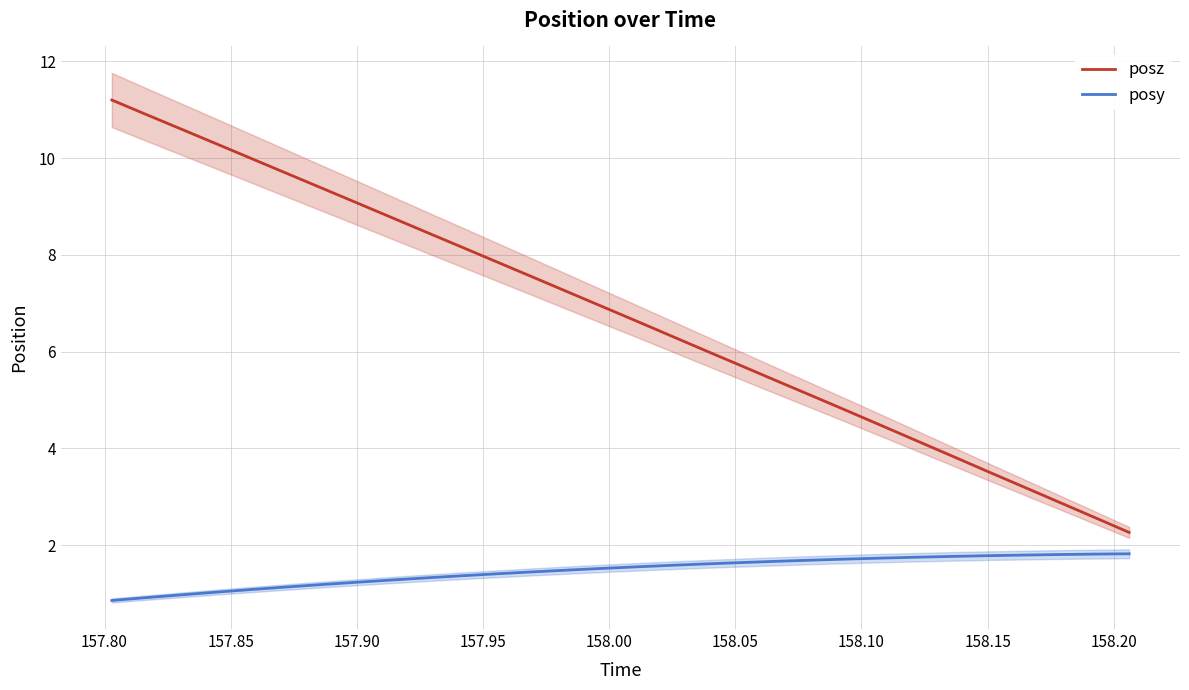

True or false: posy and posz cross at least once.

False